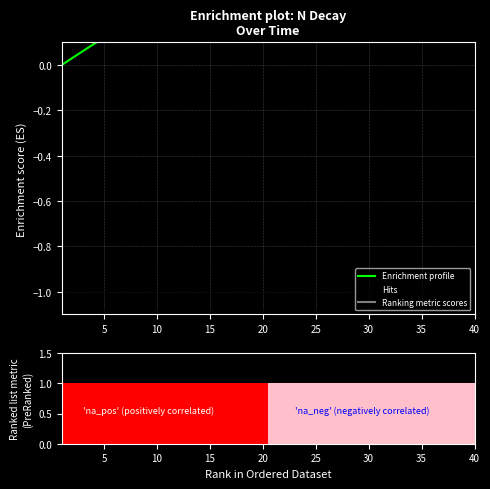

Is it true that the value at 4 is 0.1?

True